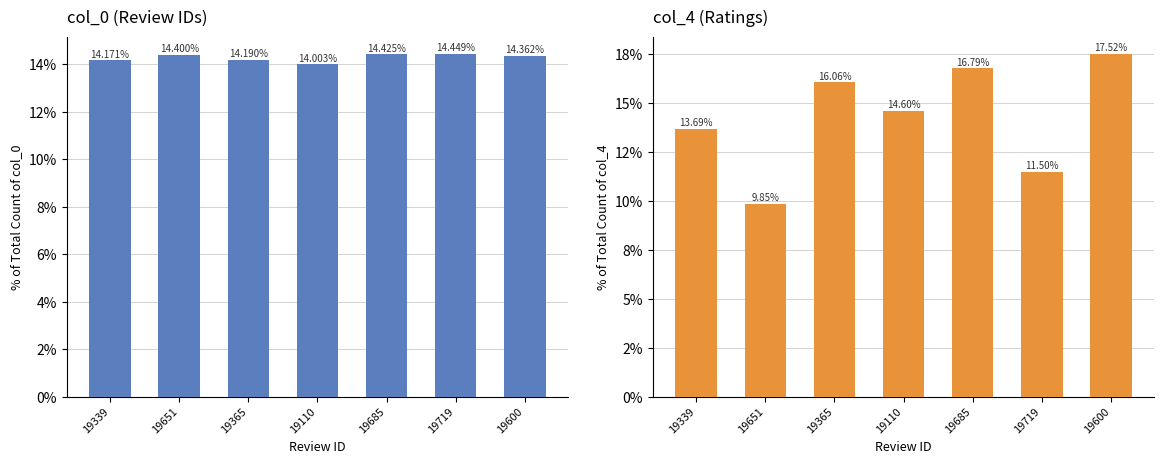

How many bars are there in each group?

2